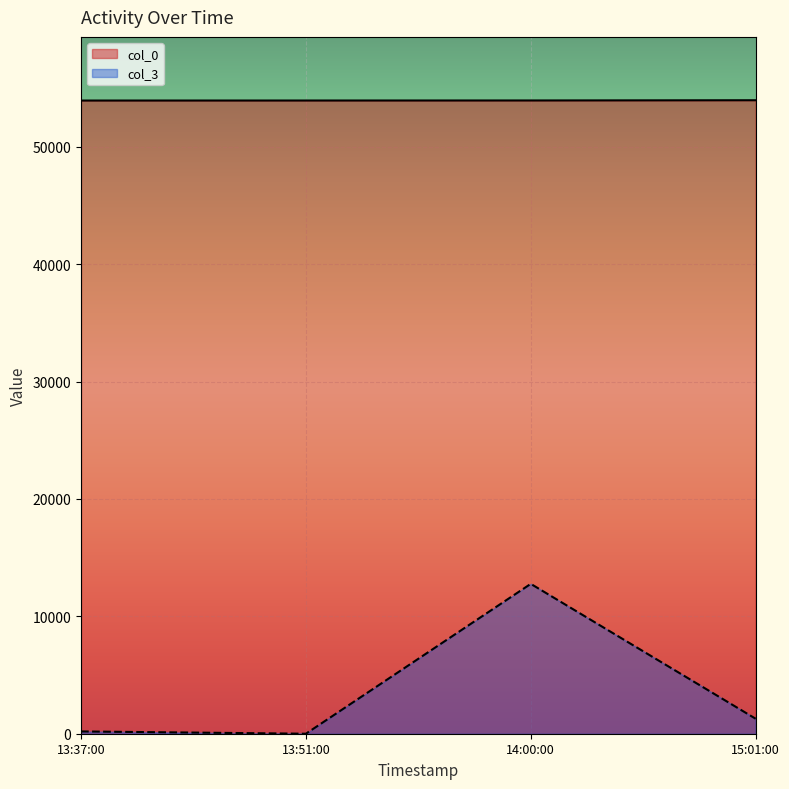

At 13:37:00, list the series in order from smallest to largest.

col_3, col_0